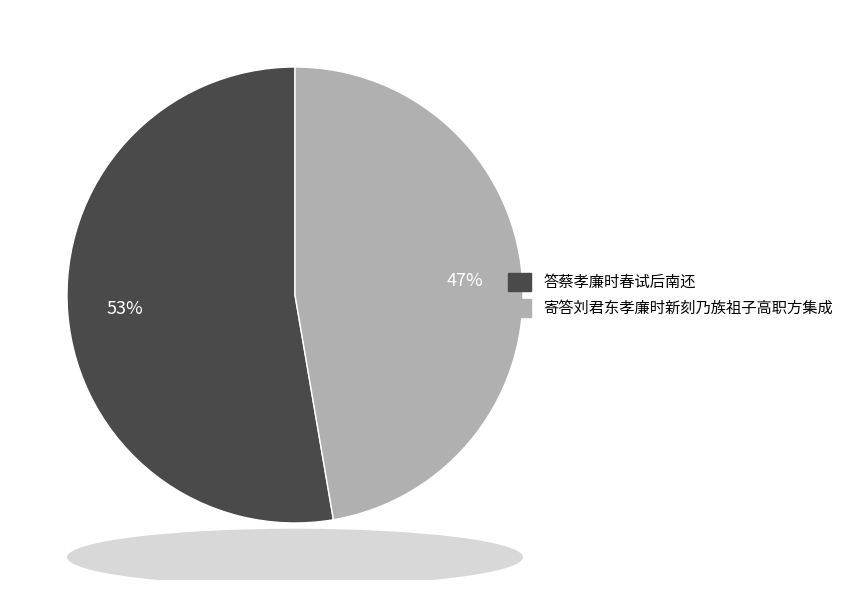

Is 寄答刘君东孝廉时新刻乃族祖子高职方集成 the majority of the pie?

No